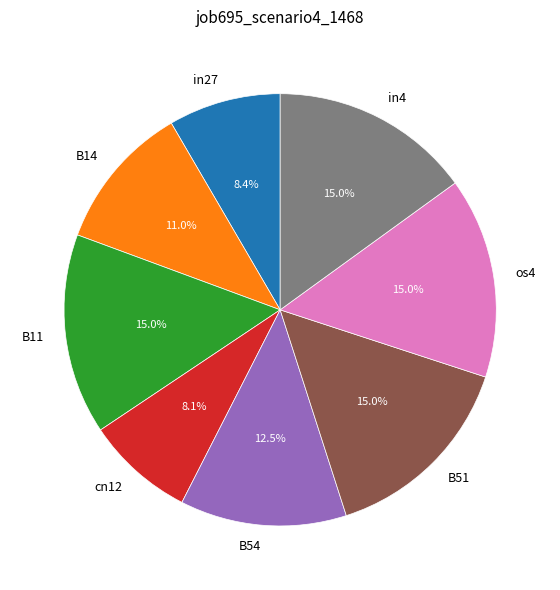

Does any single category account for the majority?

No